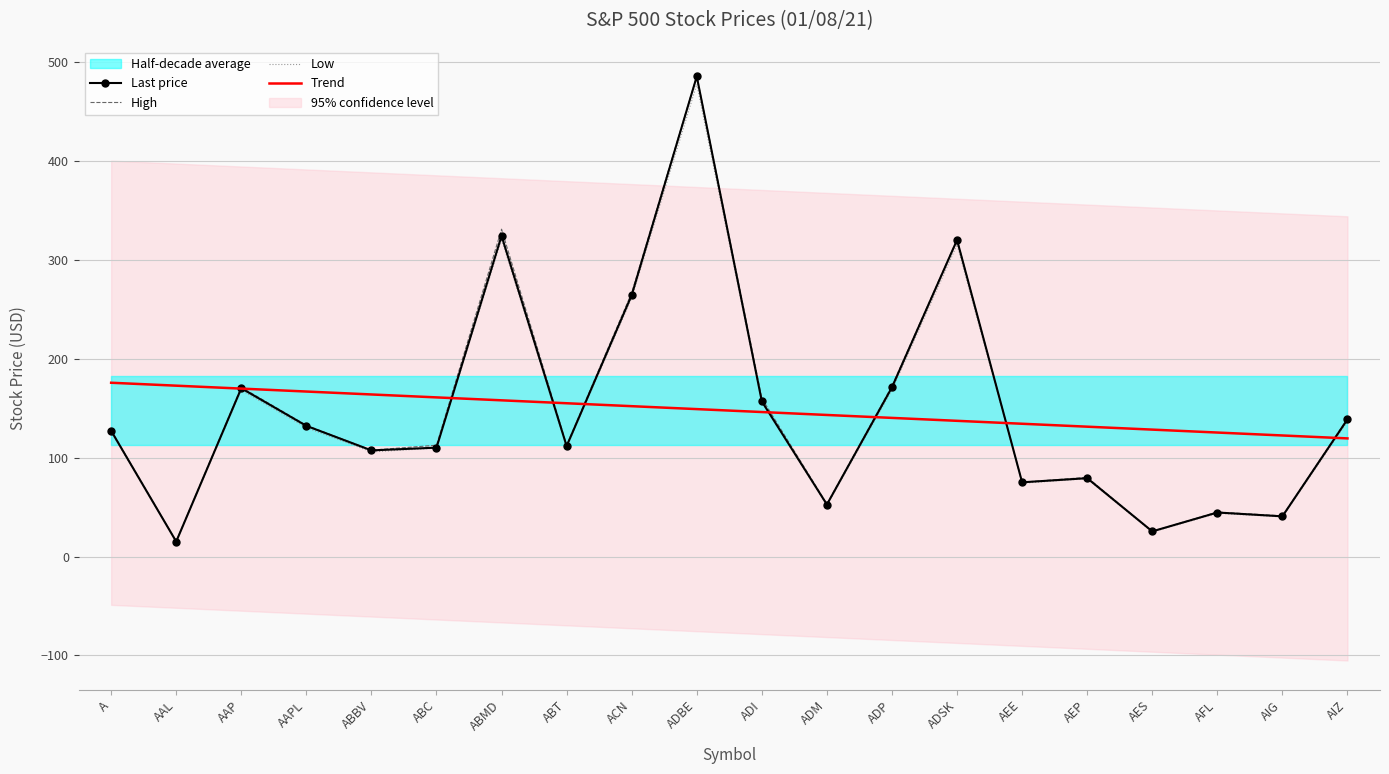

Is it true that Low equals 105.8 at ABBV?

True